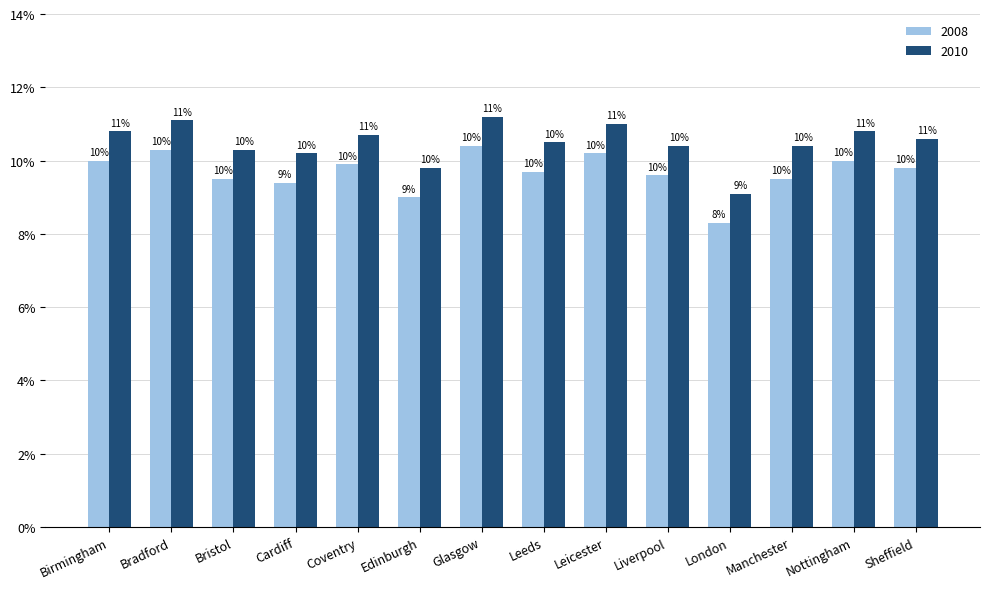

Does the chart contain stacked bars?

No